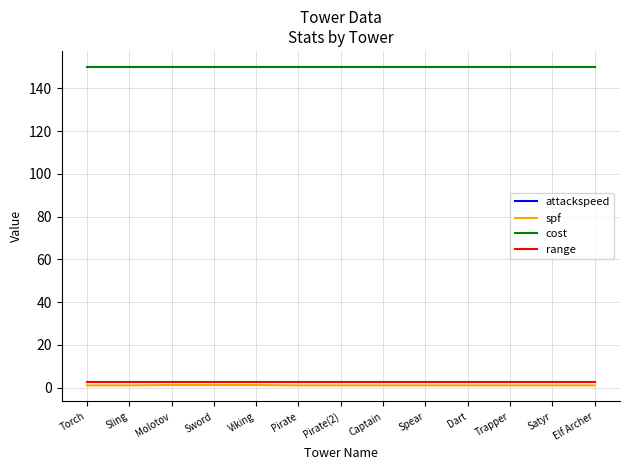

Between Viking and Pirate(2), which is larger?

Viking